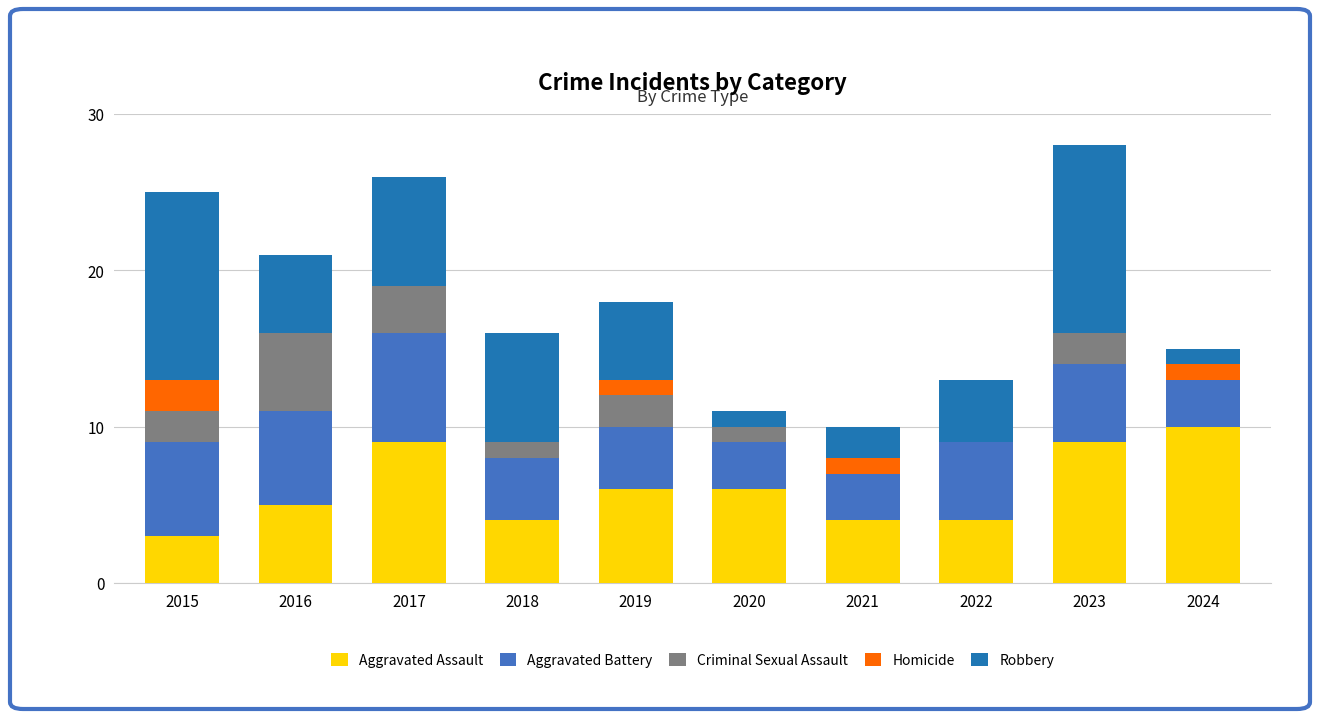

Which category has the highest value in the Aggravated Assault series?

2024